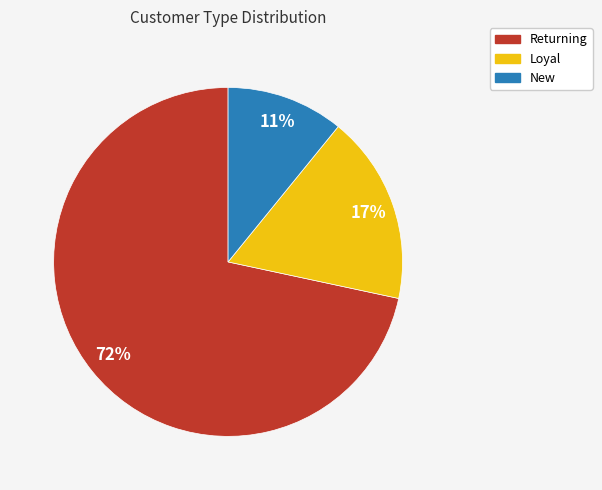

True or false: Loyal accounts for 17% of the total.

True